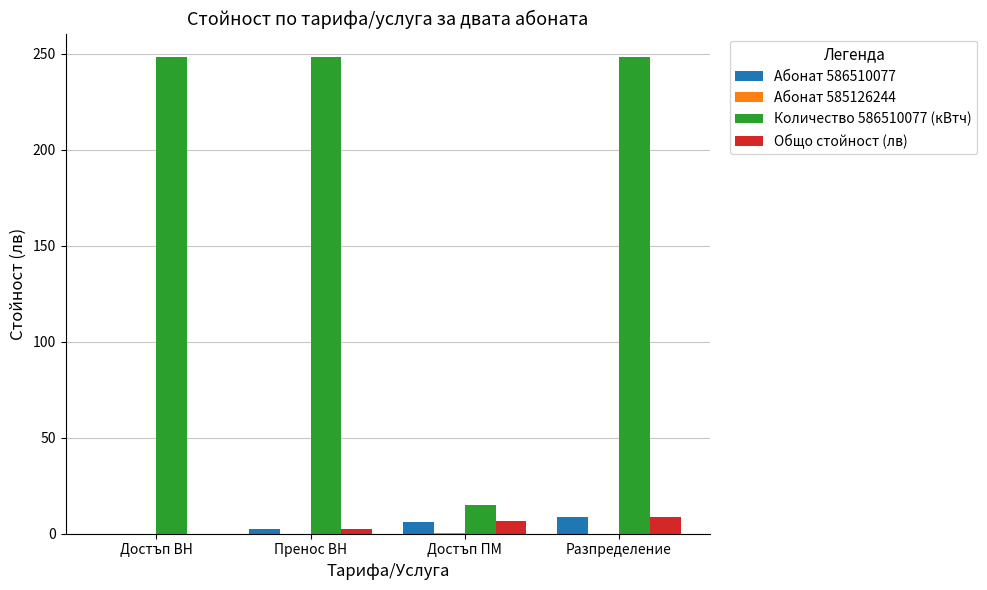

Which series has the widest spread of values?

Количество 586510077 (кВтч)